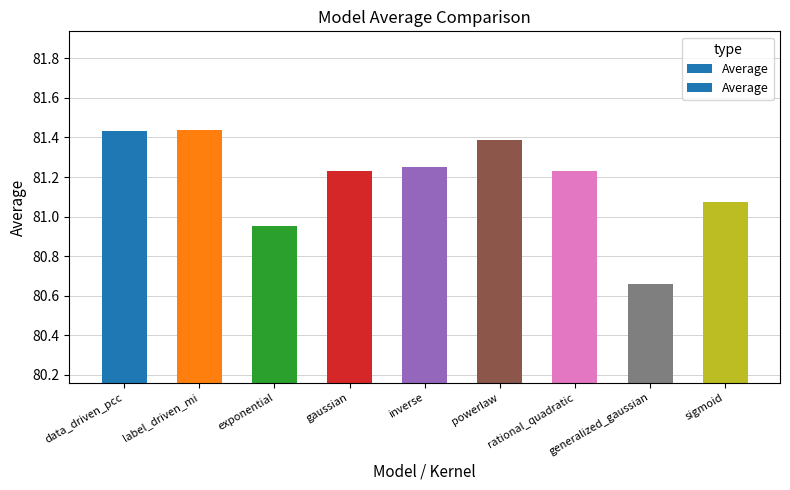

Which has a higher value, rational_quadratic or exponential?

rational_quadratic